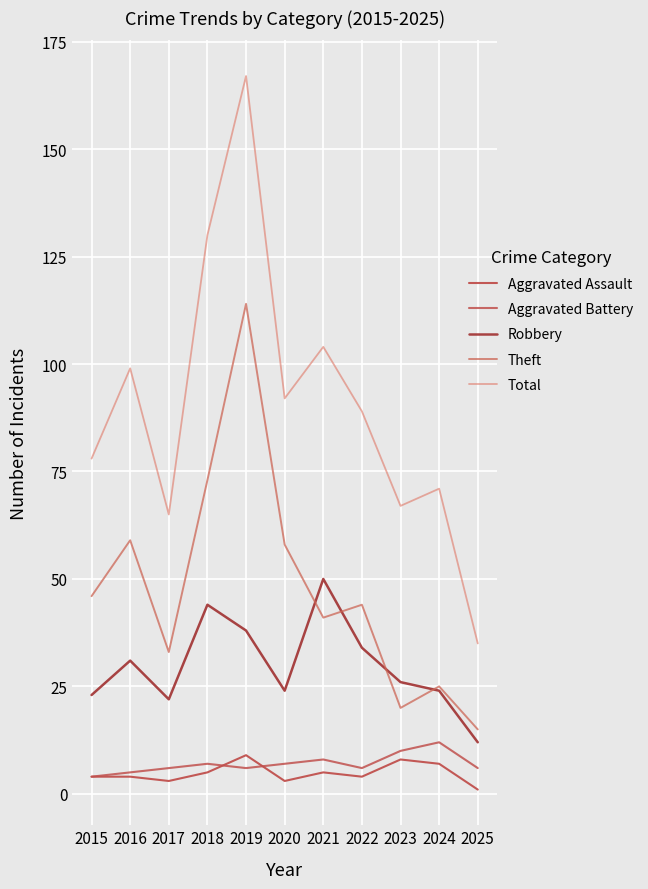

What is the minimum value for Total?

35